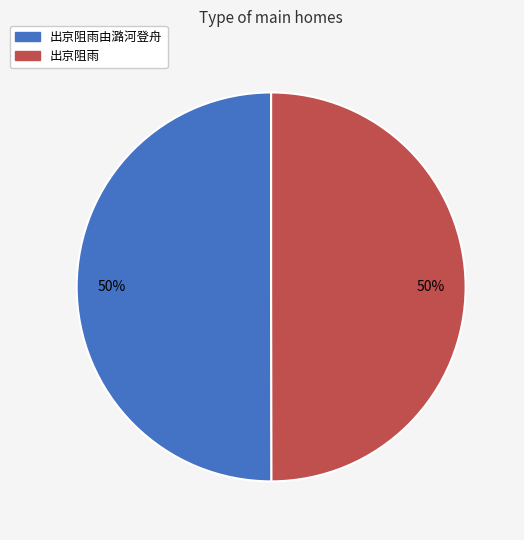

The 出京阻雨由潞河登舟 slice represents 50% of the pie. True or false?

True